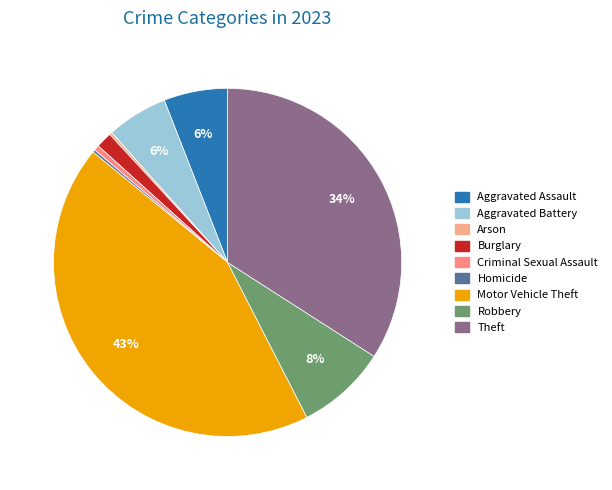

The Criminal Sexual Assault slice represents 1% of the pie. True or false?

False